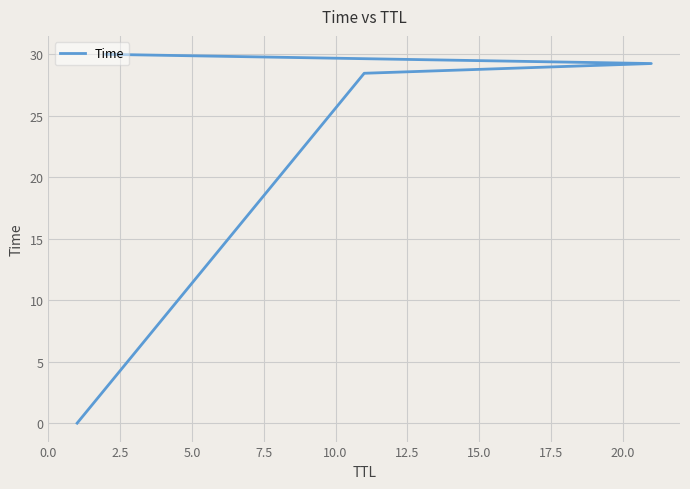

Is it true that the value at 0.0 is 0.0?

False